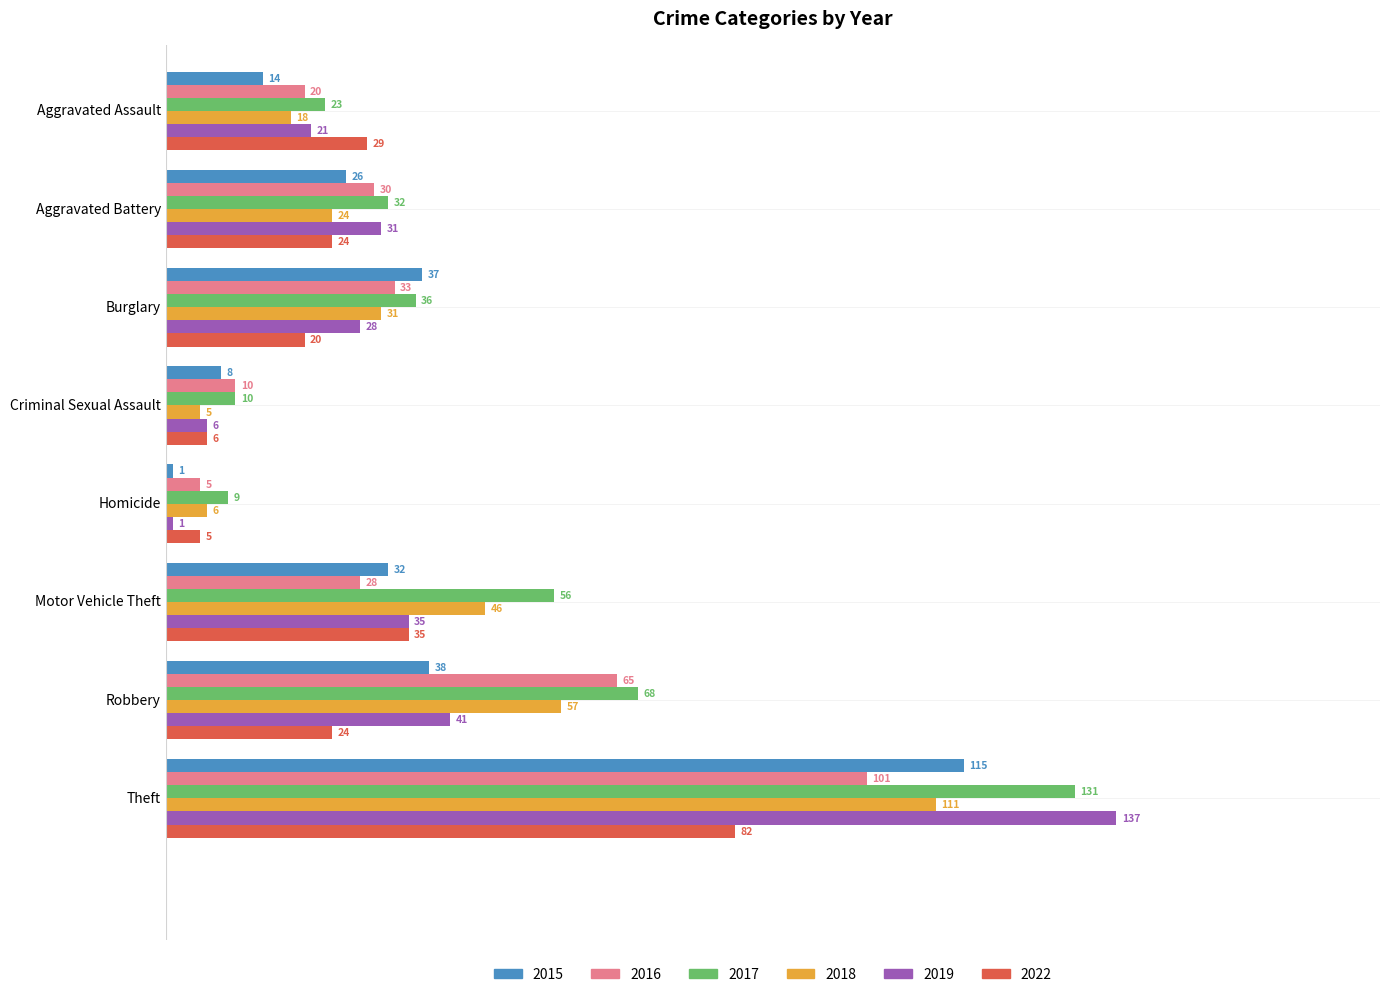

Which series has the largest total across all categories?

2017